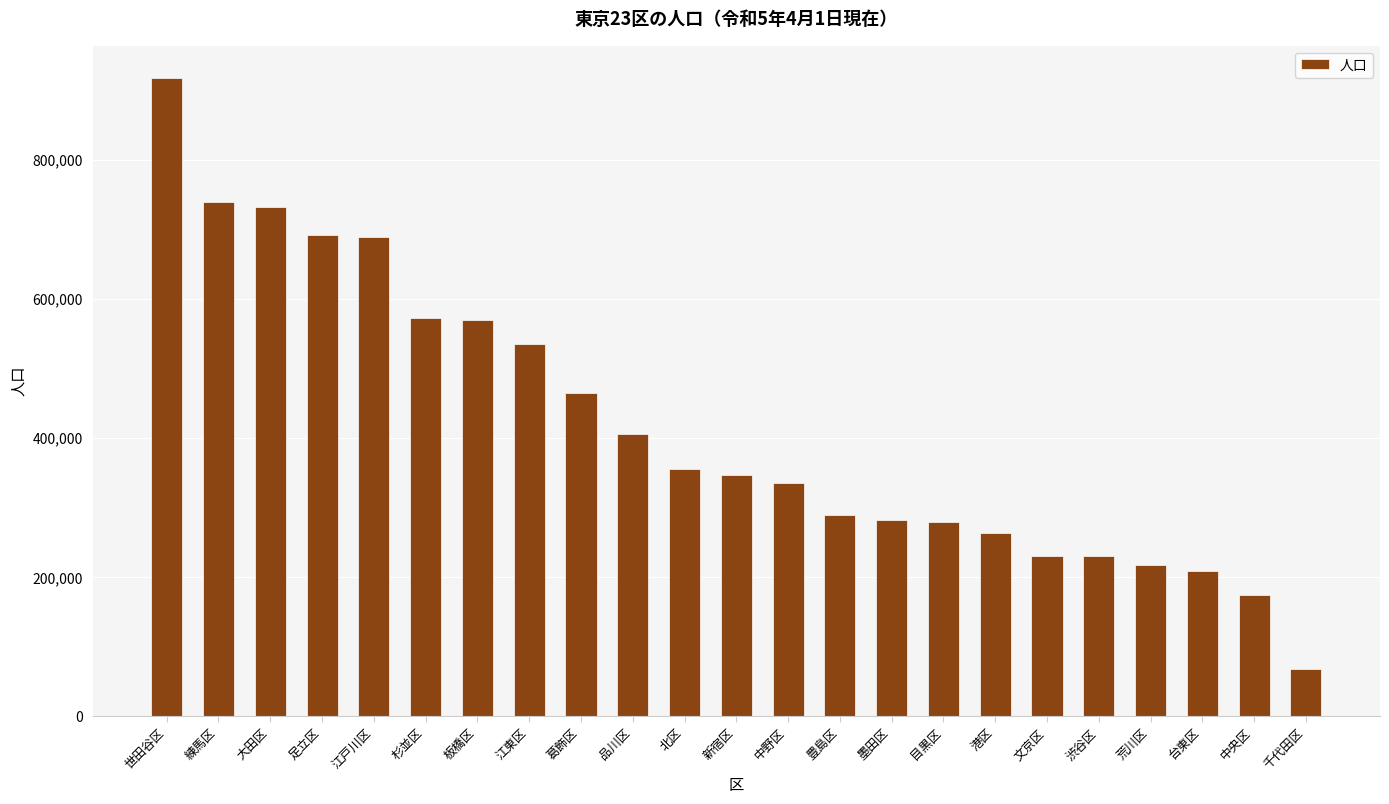

The value at 港区 is 58368. True or false?

False